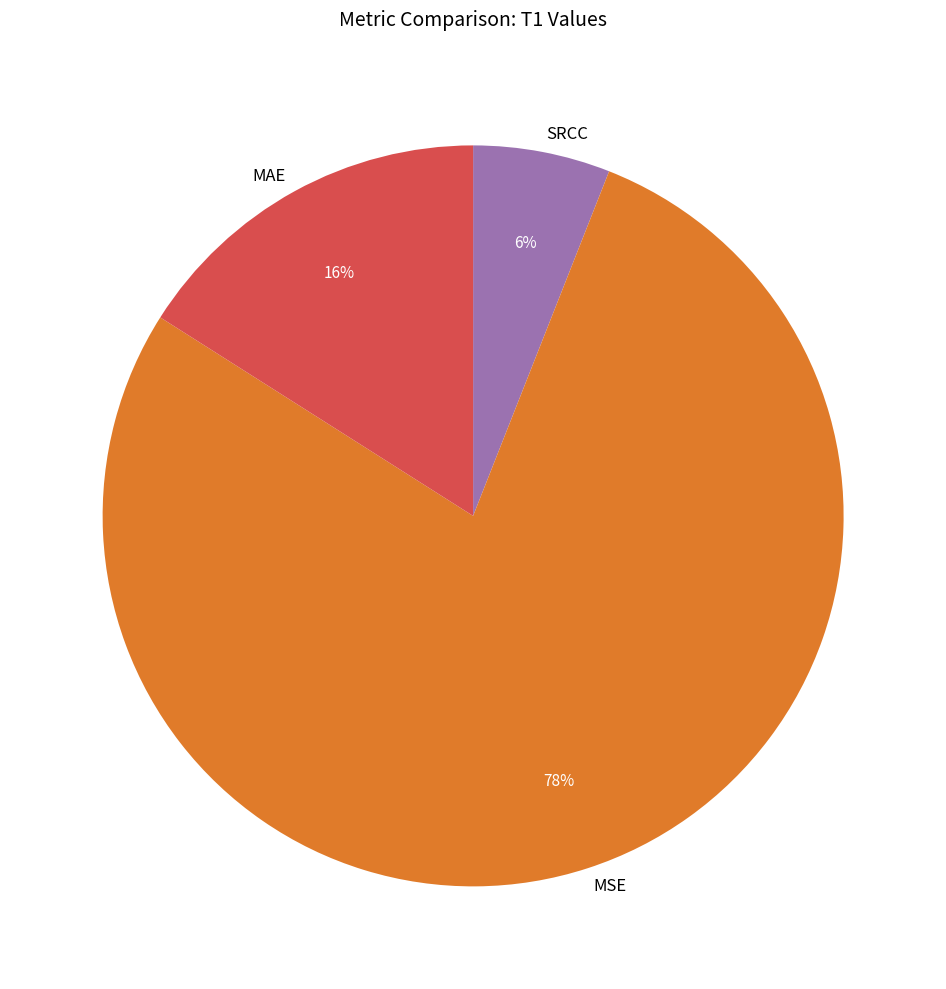

Is the sum of MAE and SRCC greater than half?

No